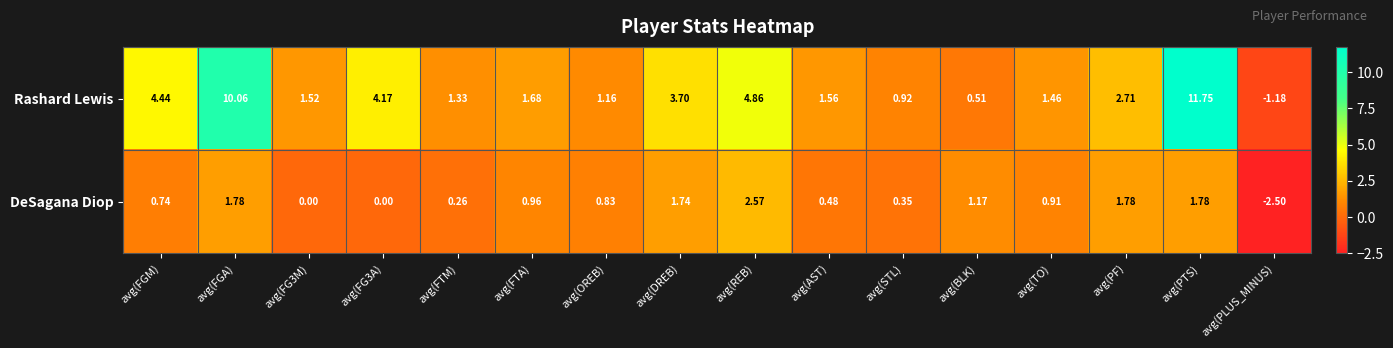

Which series has the largest range (max minus min)?

Rashard Lewis